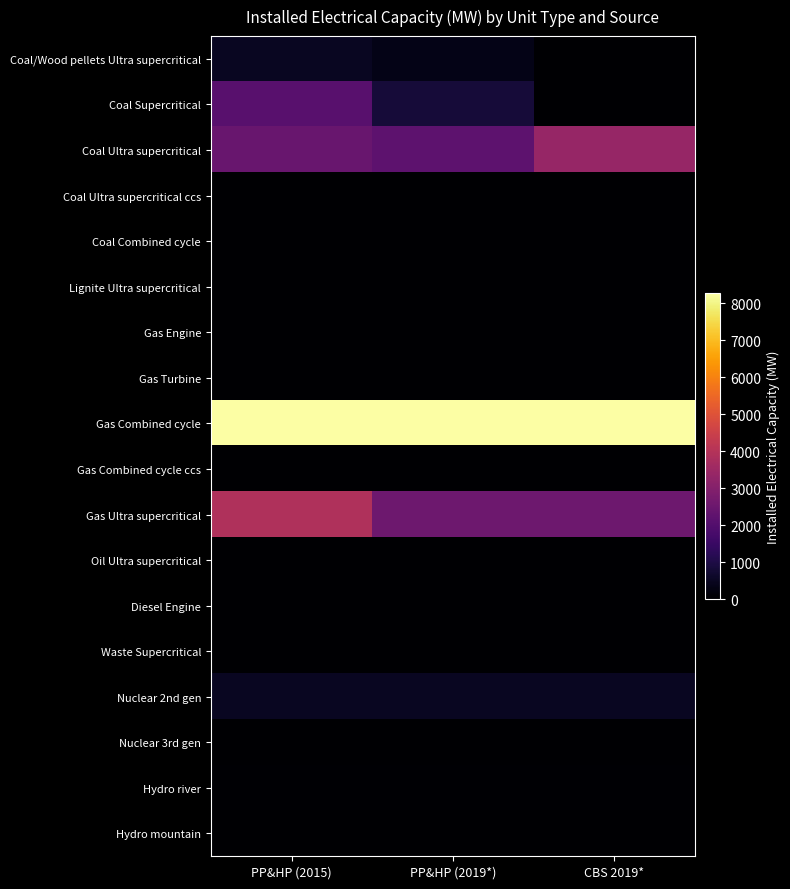

Which has a higher value, CBS 2019* or PP&HP (2015)?

PP&HP (2015)